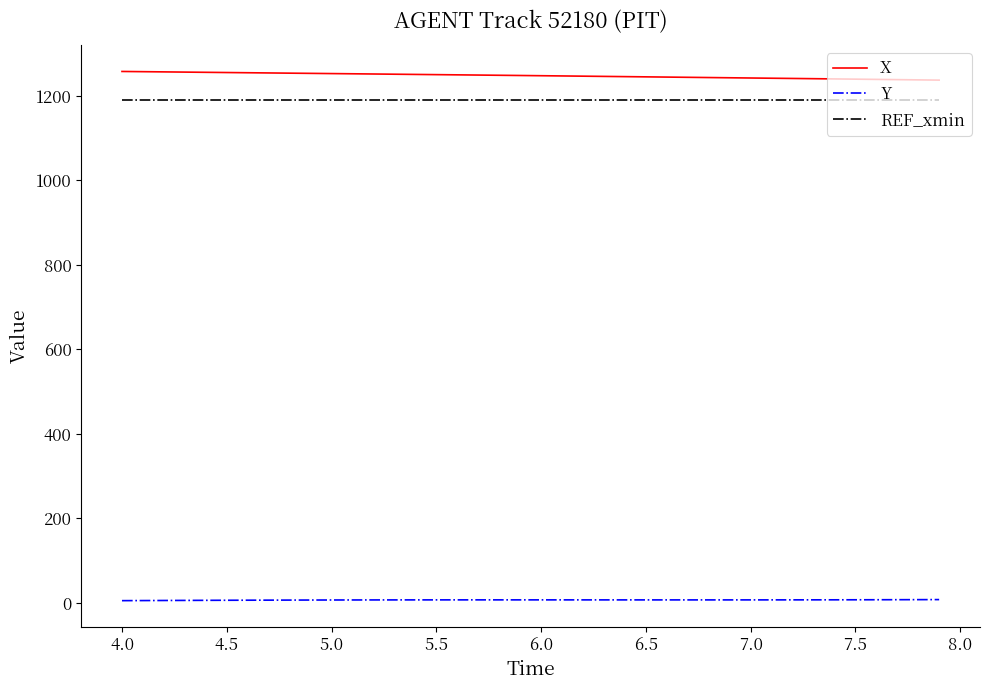

True or false: REF_xmin and Y intersect in this chart.

False